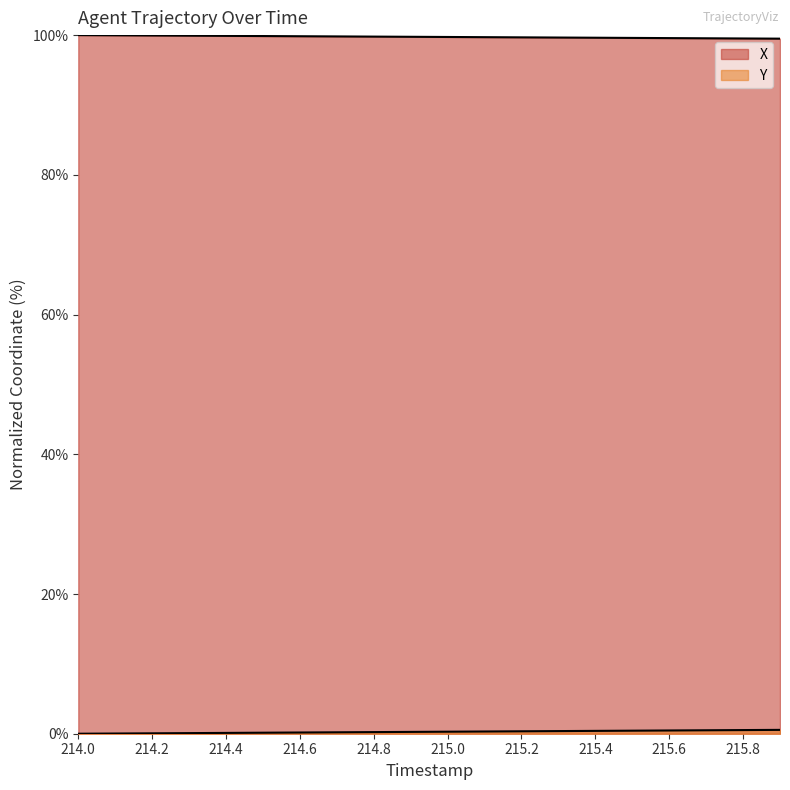

Which series has the widest spread of values?

Y